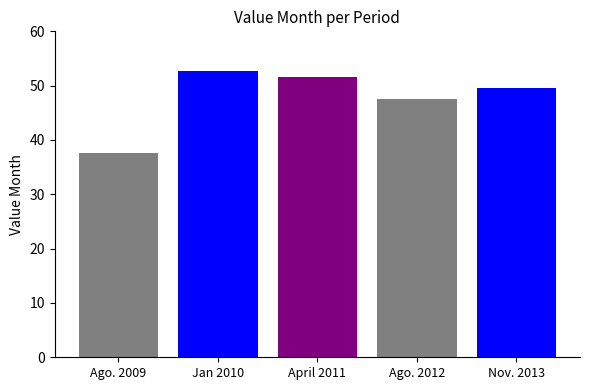

Which category has the highest value across all series?

Jan 2010